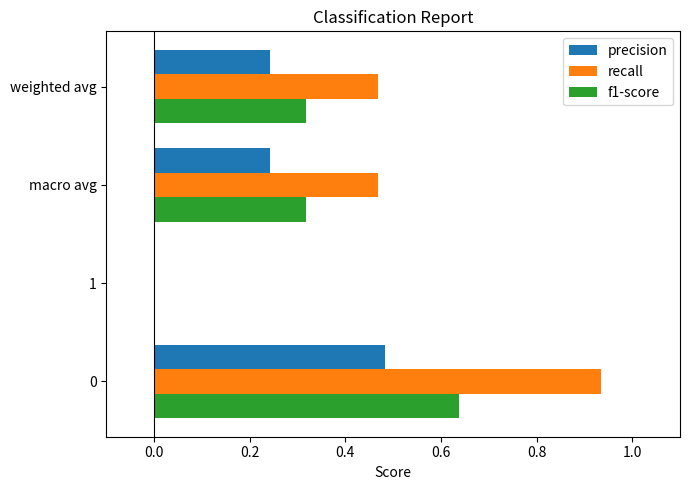

Which series has the largest total across all categories?

recall